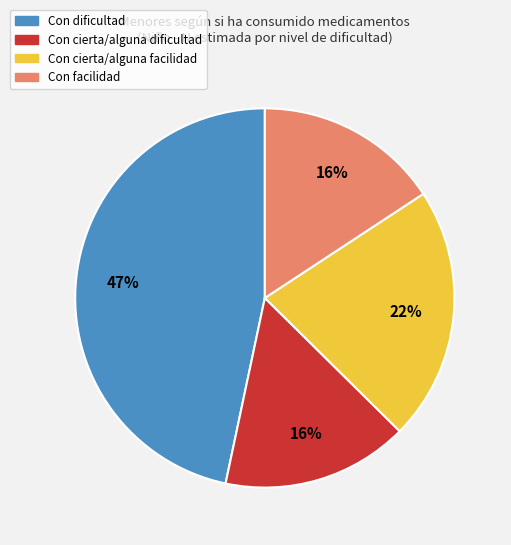

To the nearest percent, what is the difference between the largest and smallest slice percentages?

31%